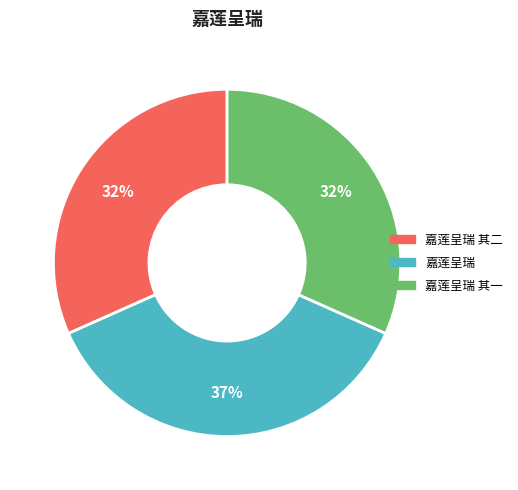

How many slices are in this pie chart?

3